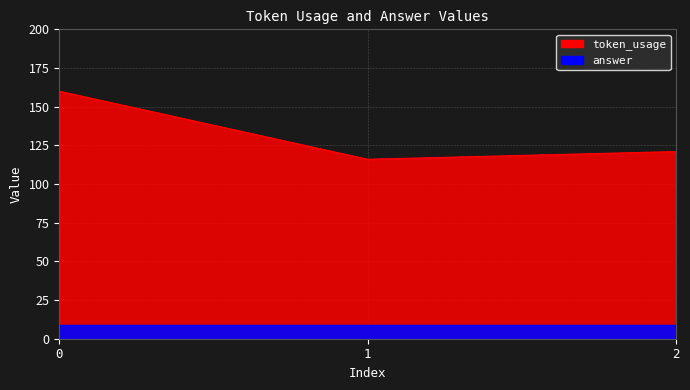

List the labels in order of value, largest first.

0, 2, 1